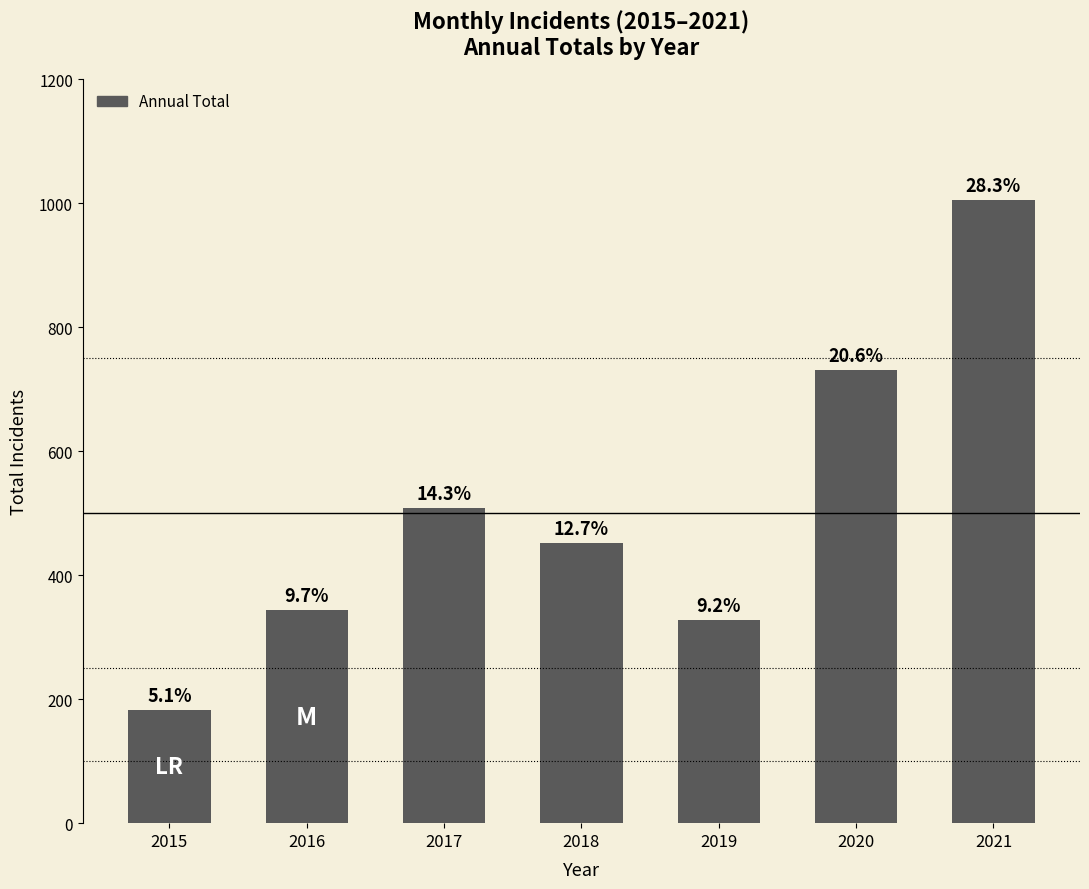

Are the bars horizontal?

No